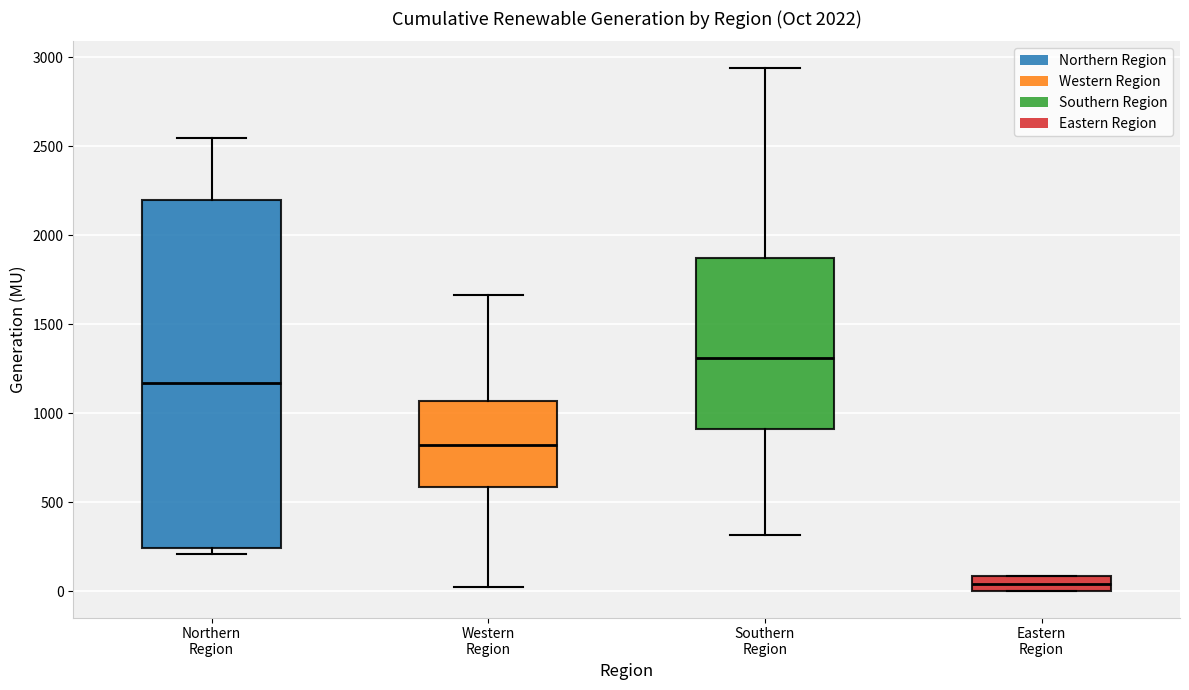

Reading left to right, read every box against the y-axis: the position of its median line, the range the box covers, and the ends of its whiskers. The values are not printed on the chart, so give them approximately, as read against the axis.

Northern Region: median 1150, box 250 to 2200, whiskers 200 to 2550
Western Region: median 800, box 600 to 1050, whiskers 0 to 1650
Southern Region: median 1300, box 900 to 1850, whiskers 300 to 2950
Eastern Region: median 50, box 0 to 100, whiskers 0 to 100